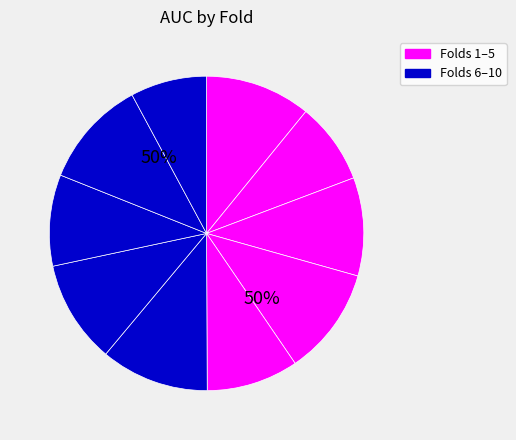

Is it true that Fold 4 is 11% of the pie?

True